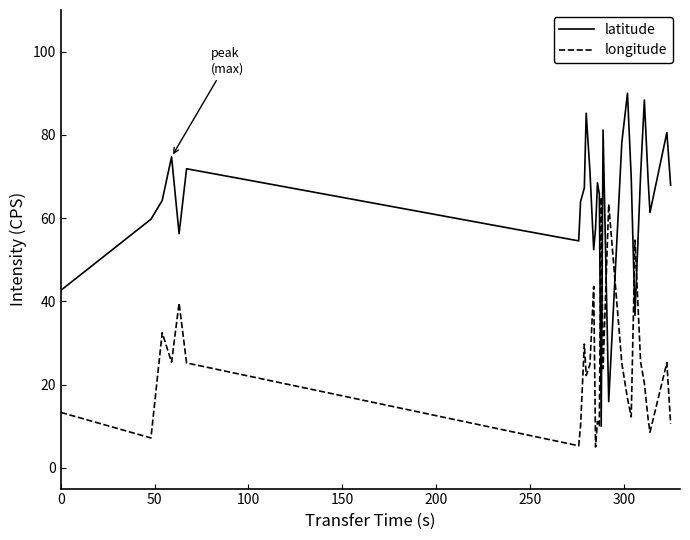

Which series has the largest range (max minus min)?

latitude